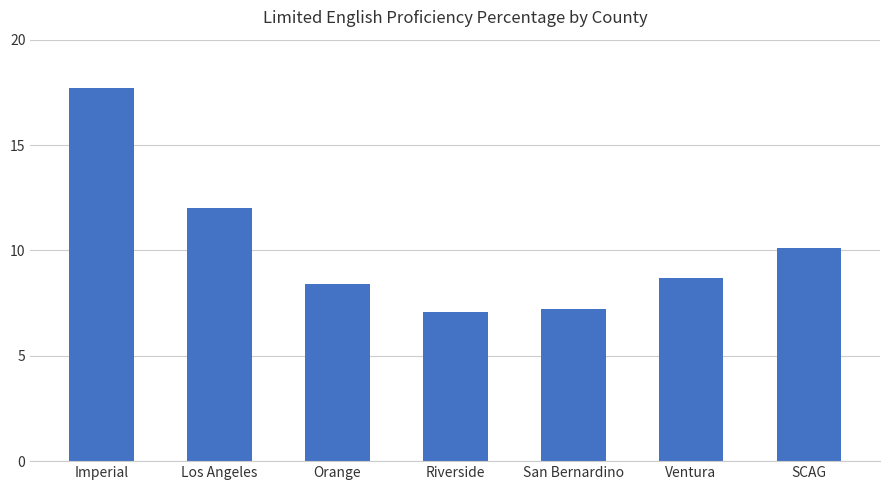

How many data points are less than 8?

2